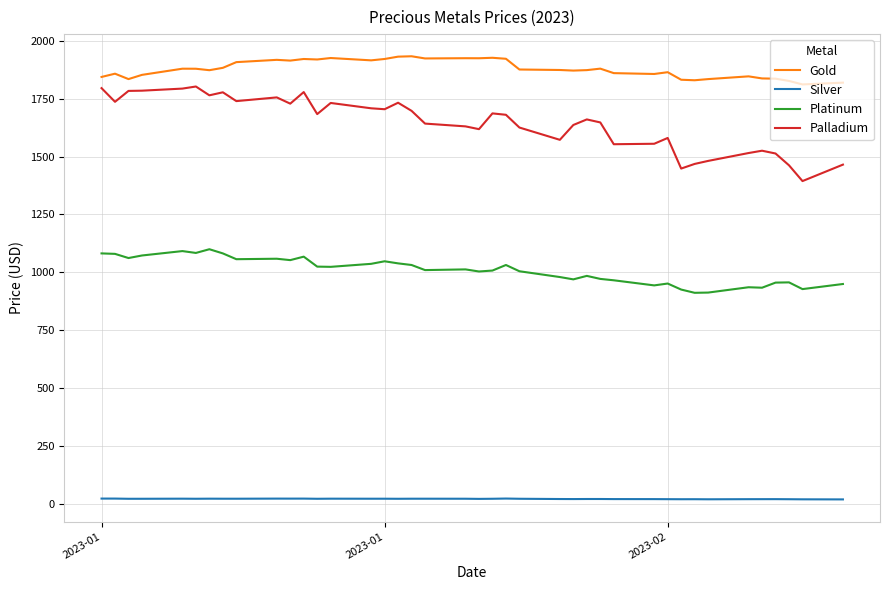

What is the difference between the maximum and second lowest values in the Platinum series?

187.0